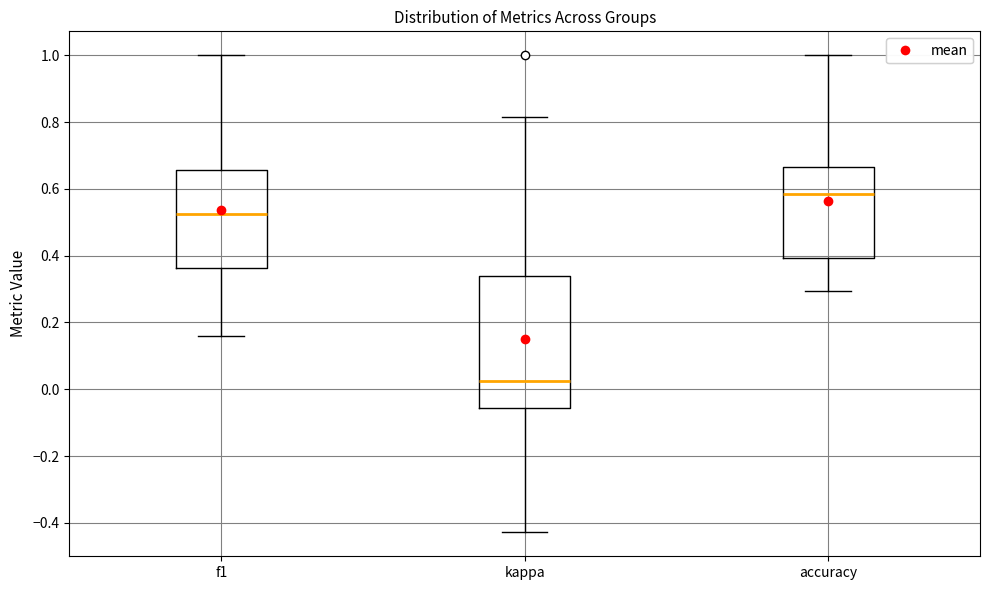

Reading left to right, transcribe this box plot: for each box, give where its median line is, the range the box spans, and where its two whiskers end, as read against the y-axis. The values are not printed on the chart, so give them approximately, as read against the axis.

f1: median 0.52, box 0.36 to 0.66, whiskers 0.16 to 1.00
kappa: median 0.02, box -0.06 to 0.34, whiskers -0.42 to 0.82
accuracy: median 0.58, box 0.40 to 0.66, whiskers 0.30 to 1.00